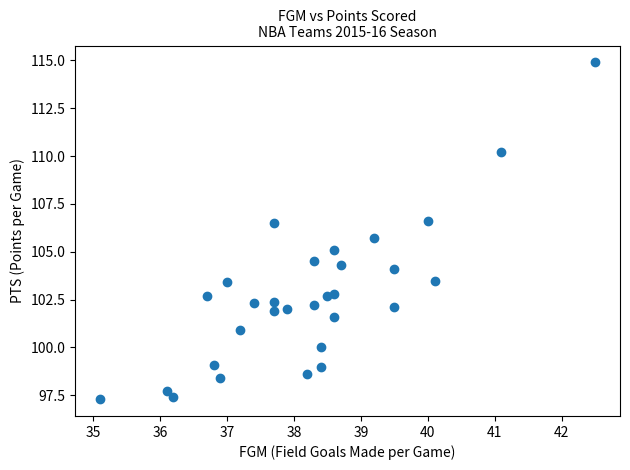

What Y value in the scatter plot is closest to 106?

105.7